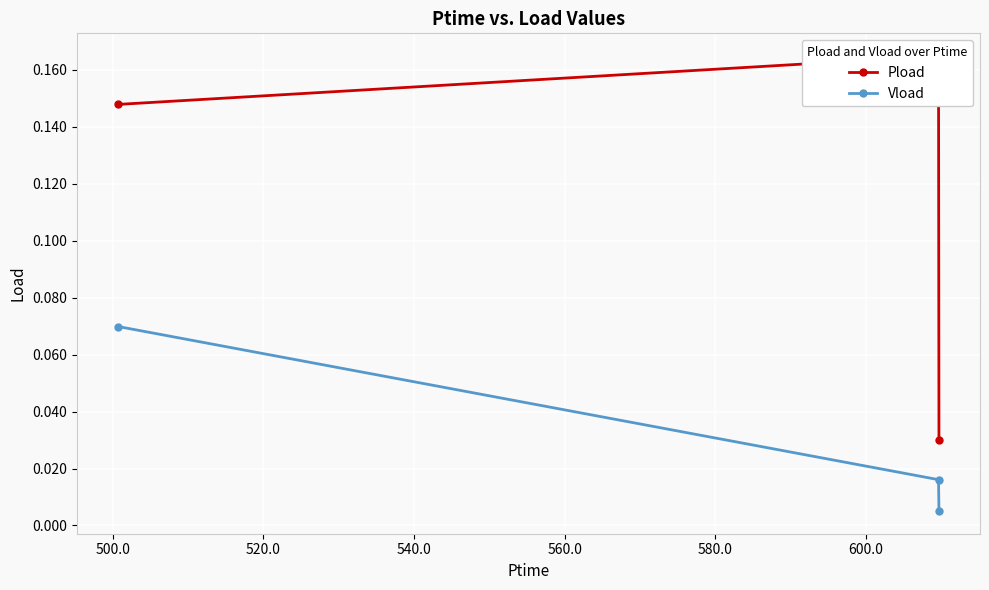

How many data points does each series have?

3